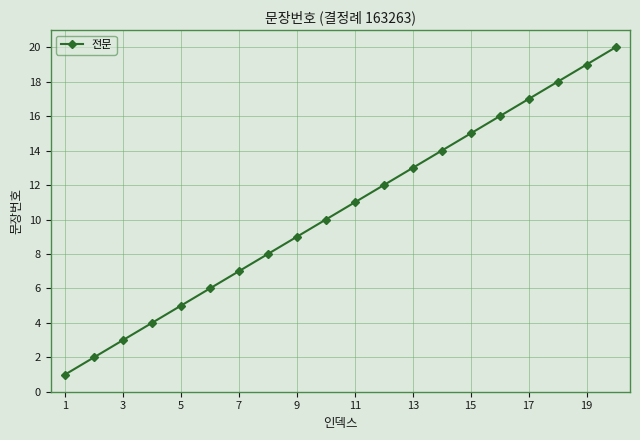

How many data points are less than 11?

10